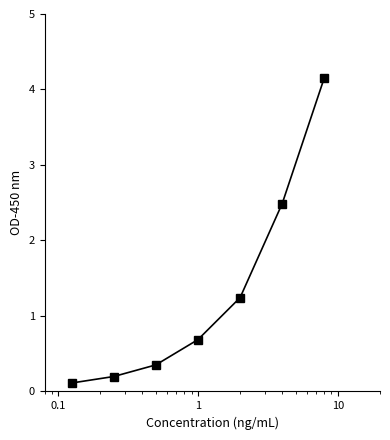

What is the maximum value shown in the chart?

4.2